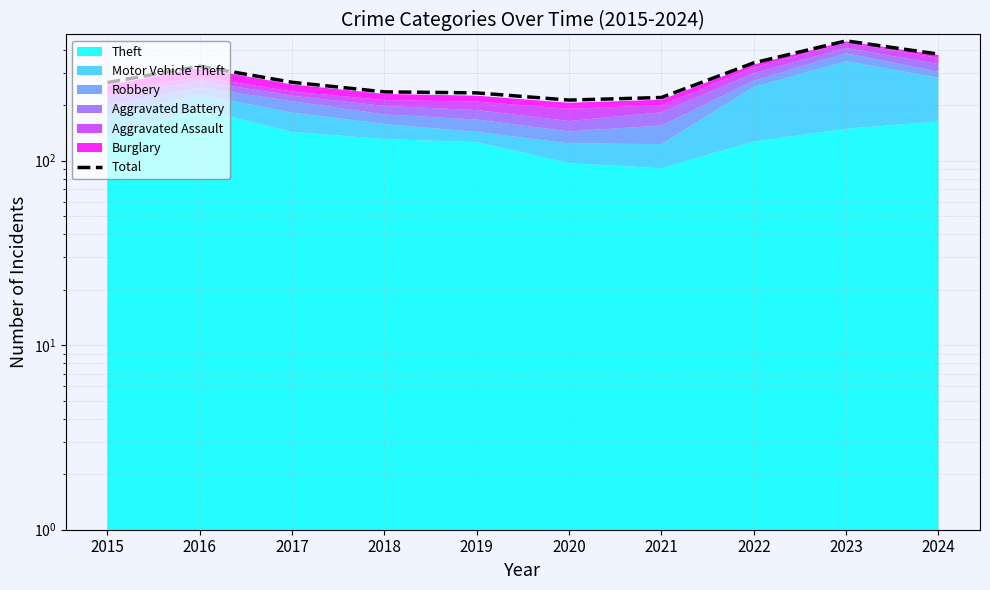

Which has a higher value, 2019 or 2016?

2016